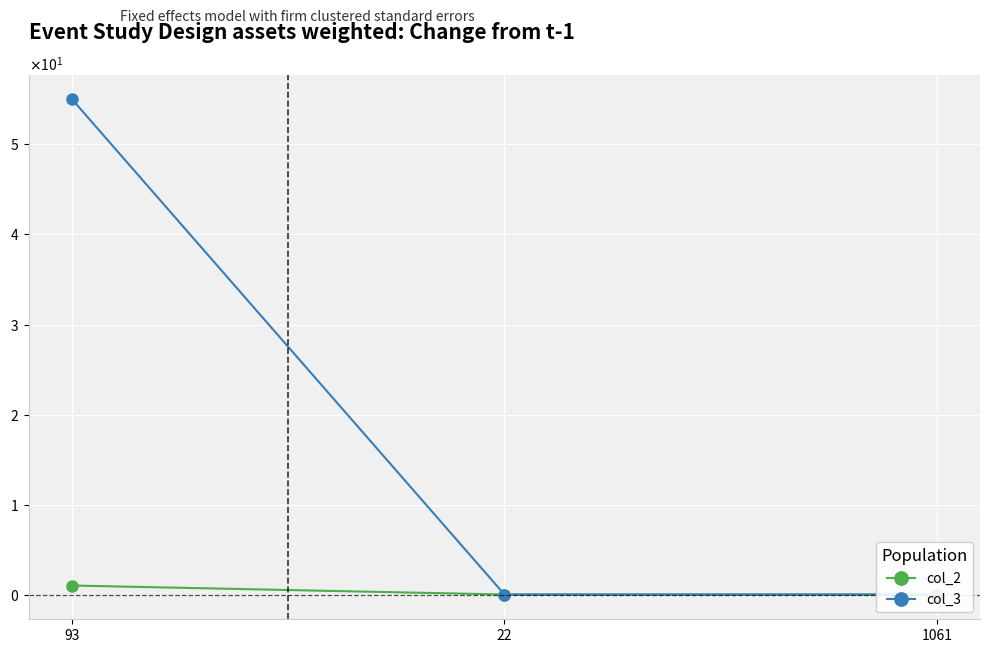

What is the difference between the maximum and minimum values in the col_2 series?

1